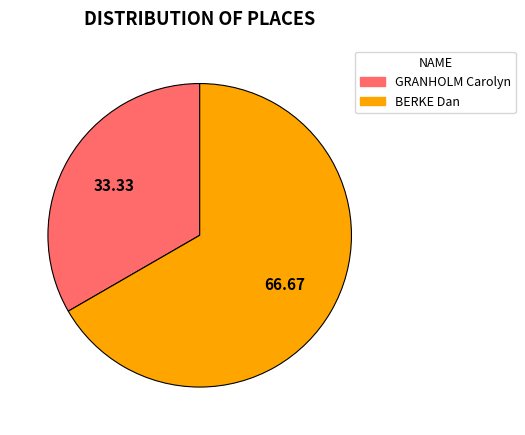

What is the smallest slice in the pie chart?

GRANHOLM Carolyn